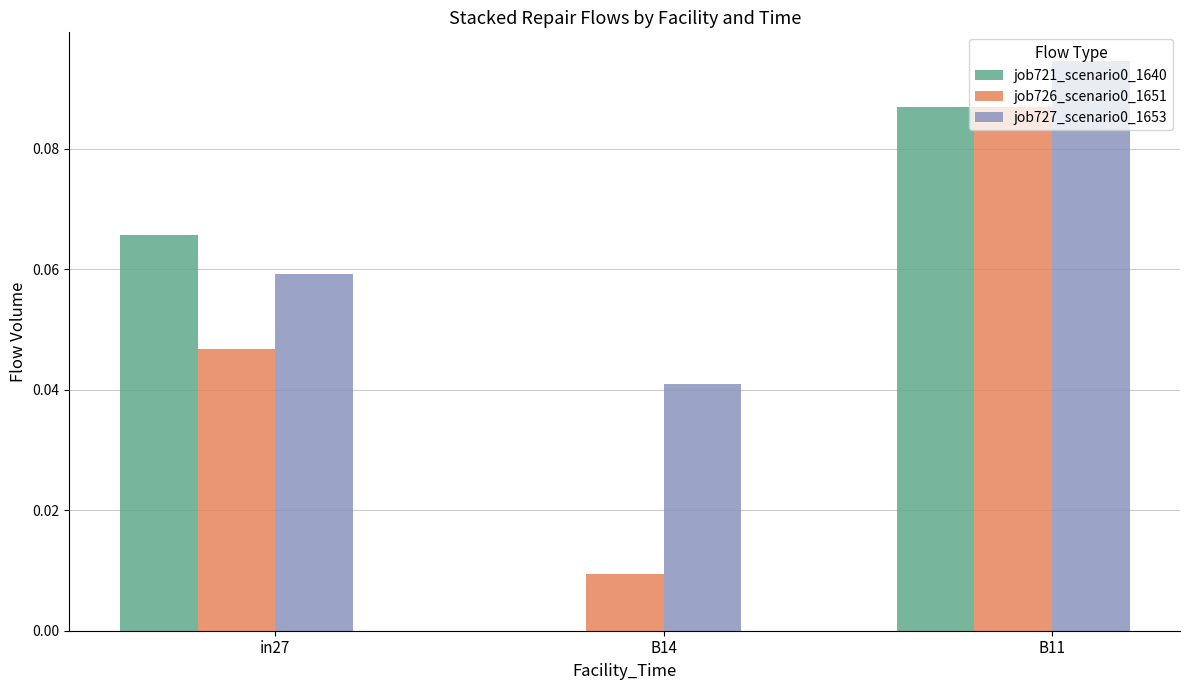

Is the value of job721_scenario0_1640 at in27 greater than the value of job727_scenario0_1653 at B11?

No